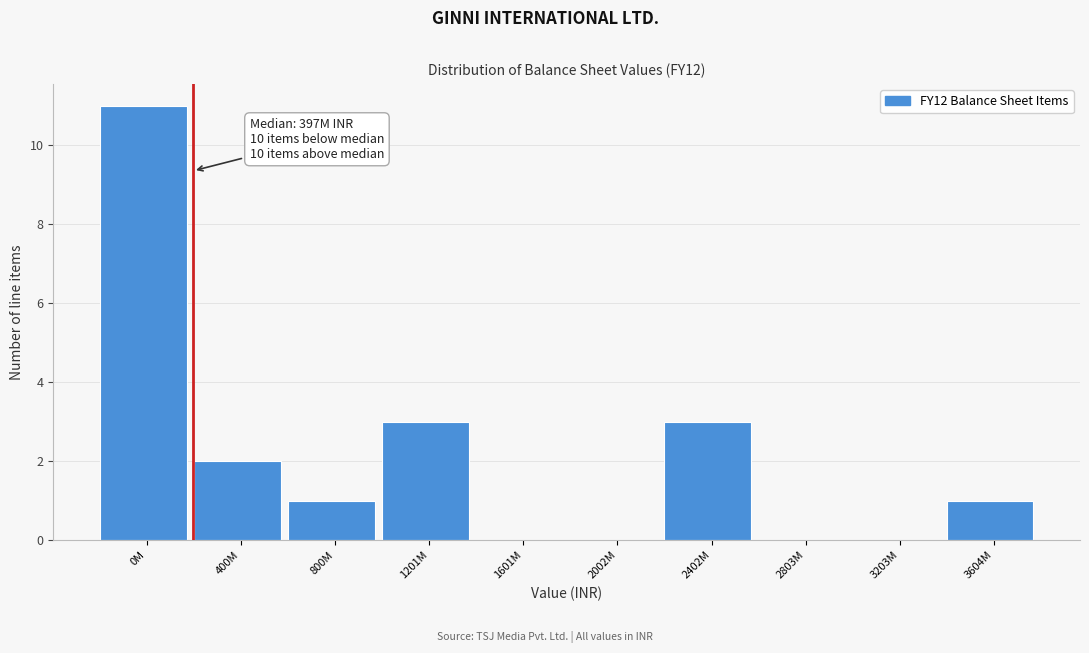

Reading left to right, list all the values displayed in this chart.

0M=11	400M=2	800M=1	1201M=3	1601M=0	2002M=0	2402M=3	2803M=0	3203M=0	3604M=1